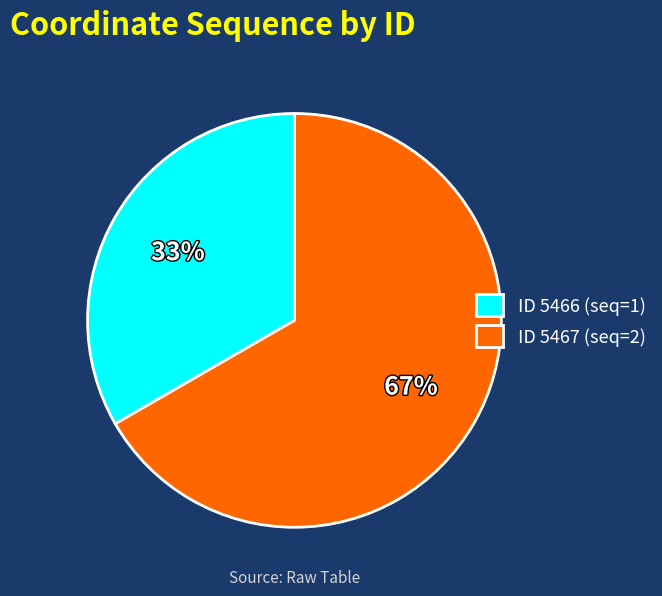

Do ID 5466 (seq=1) and ID 5467 (seq=2) together represent more than half of the pie?

Yes